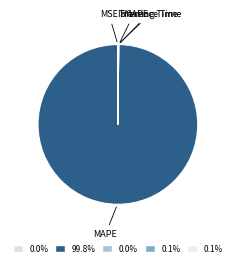

What is the largest slice in the pie chart?

MAPE